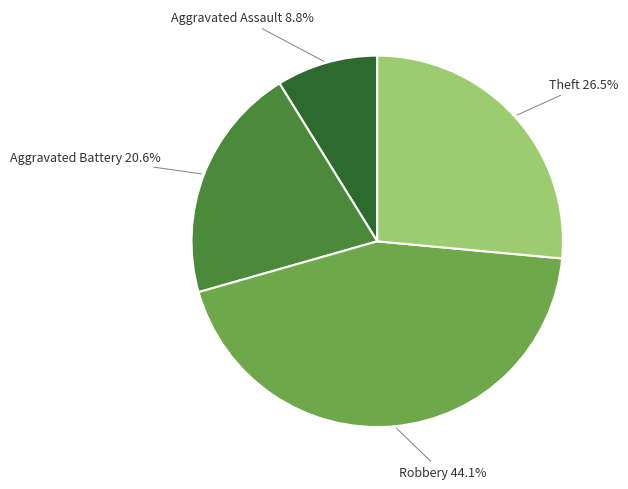

Does any single category account for the majority?

No